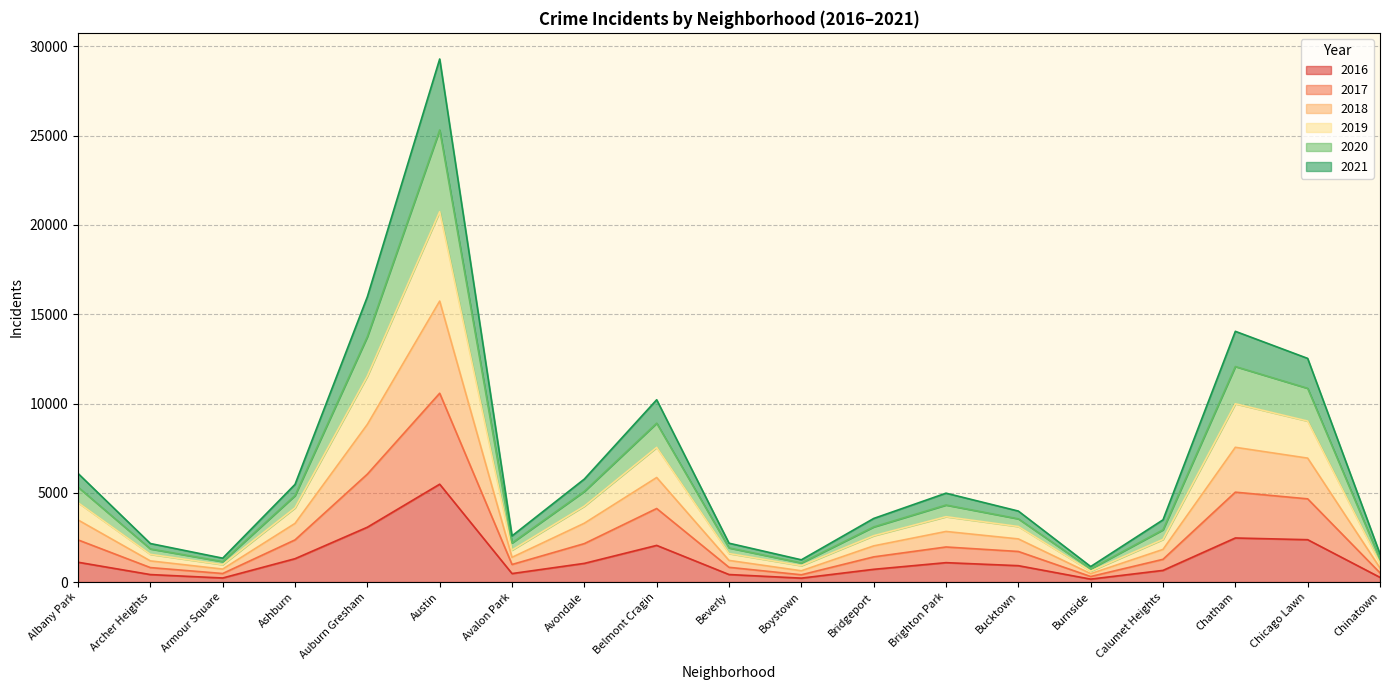

True or false: 2020 and 2016 intersect in this chart.

False